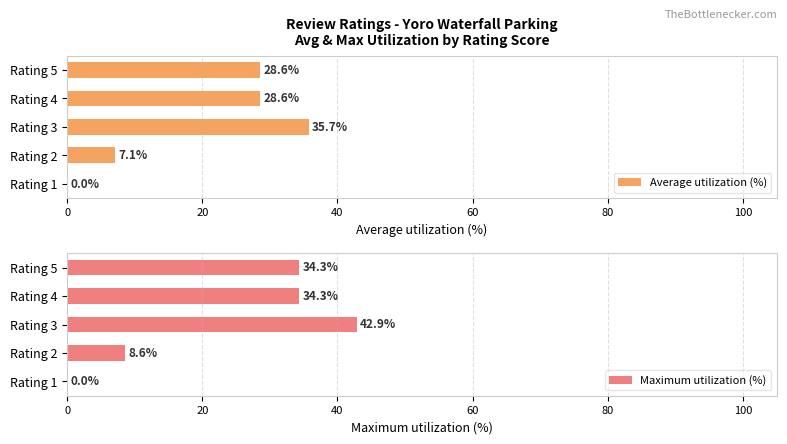

The value of Maximum utilization (%) at Rating 5 is 34.3. True or false?

True